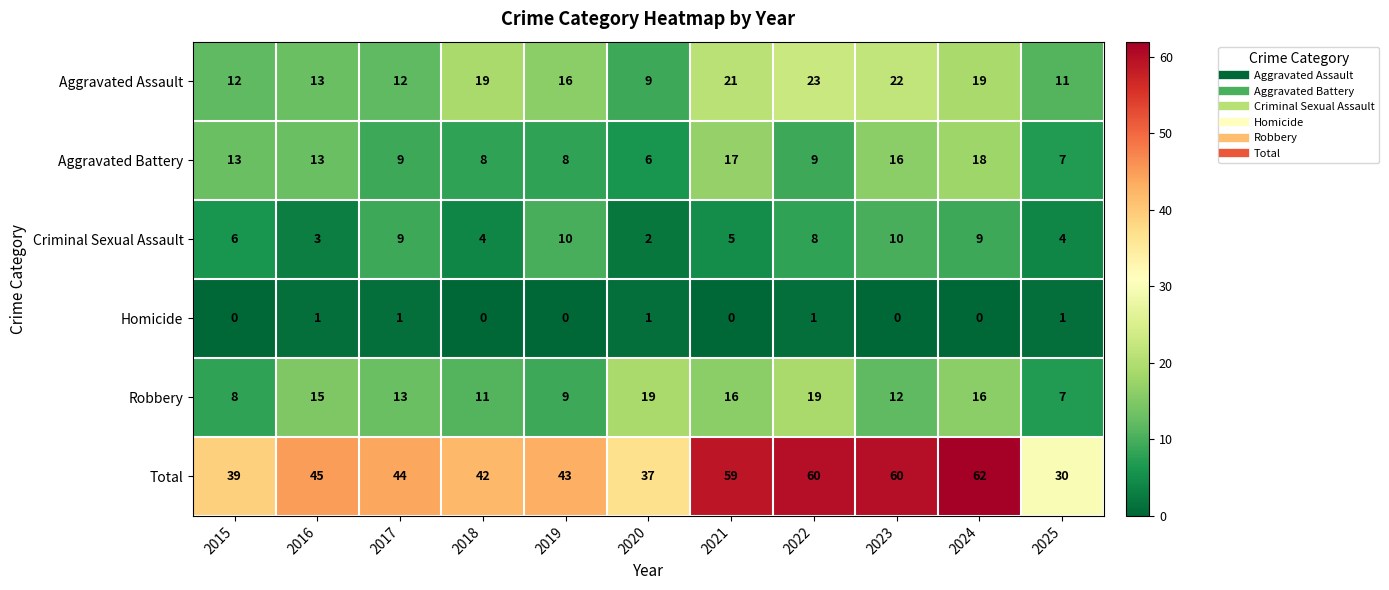

At which category does the chart reach its peak across all series?

2024